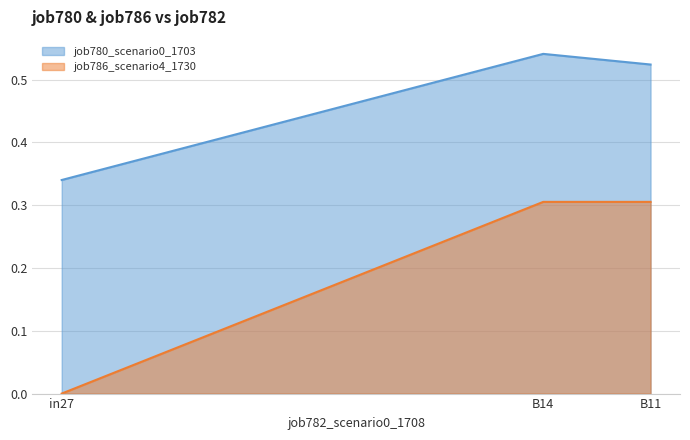

What are all the series names shown in the legend?

job780_scenario0_1703, job786_scenario4_1730